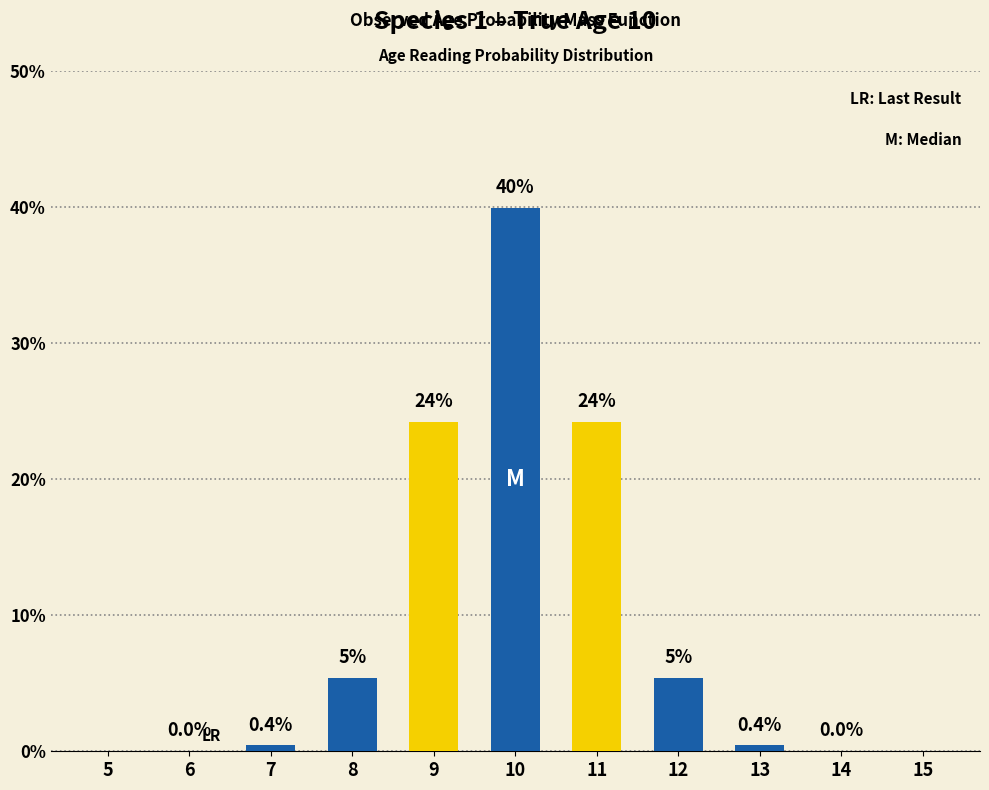

Reading left to right, list all the values displayed in this chart.

5=0.0	6=0.0	7=0.0	8=0.1	9=0.2	10=0.4	11=0.2	12=0.1	13=0.0	14=0.0	15=0.0